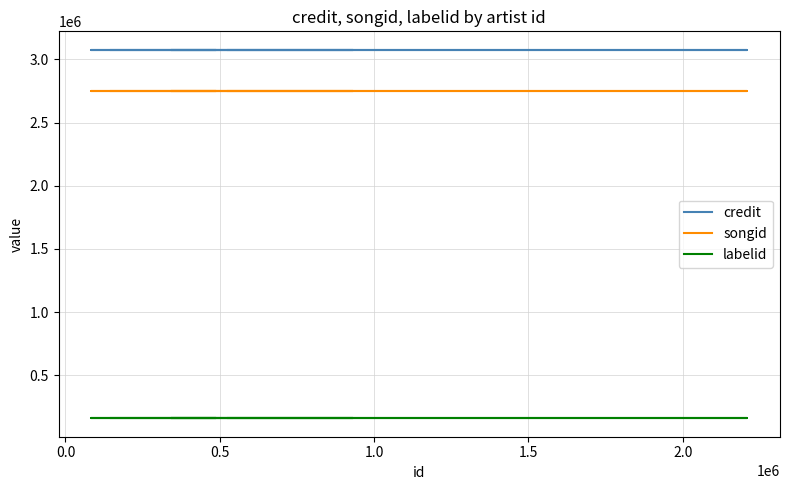

What is the maximum value shown in the chart?

3075990